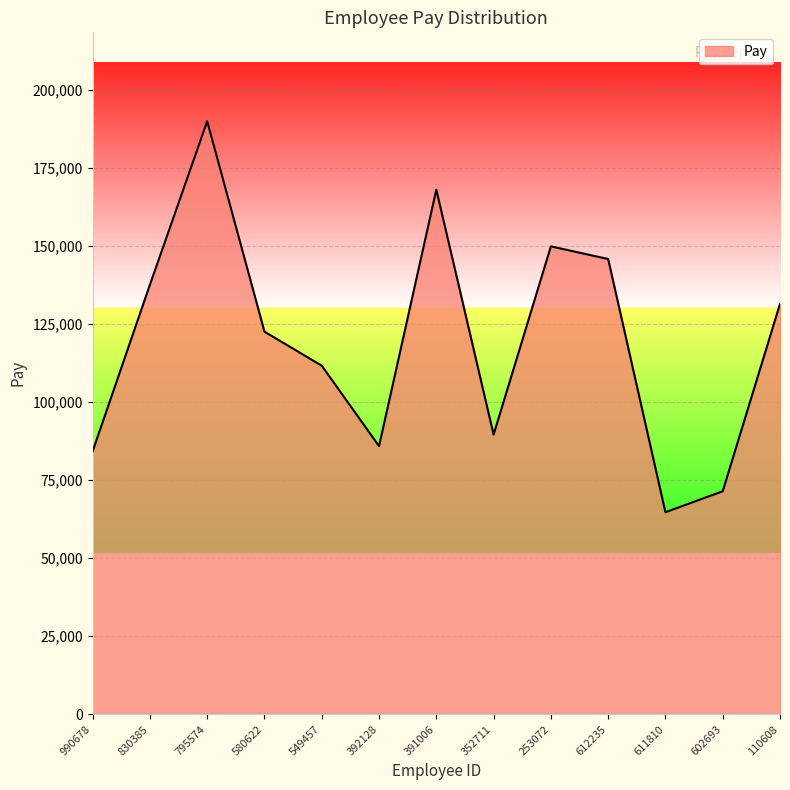

Reading left to right, extract all data points from this chart.

990678=84289	830385=137670	795574=190024	580622=122604	549457=111709	392128=85931	391006=168114	352711=89627	253072=149946	612235=145893	611810=64757	602693=71478	110608=131505